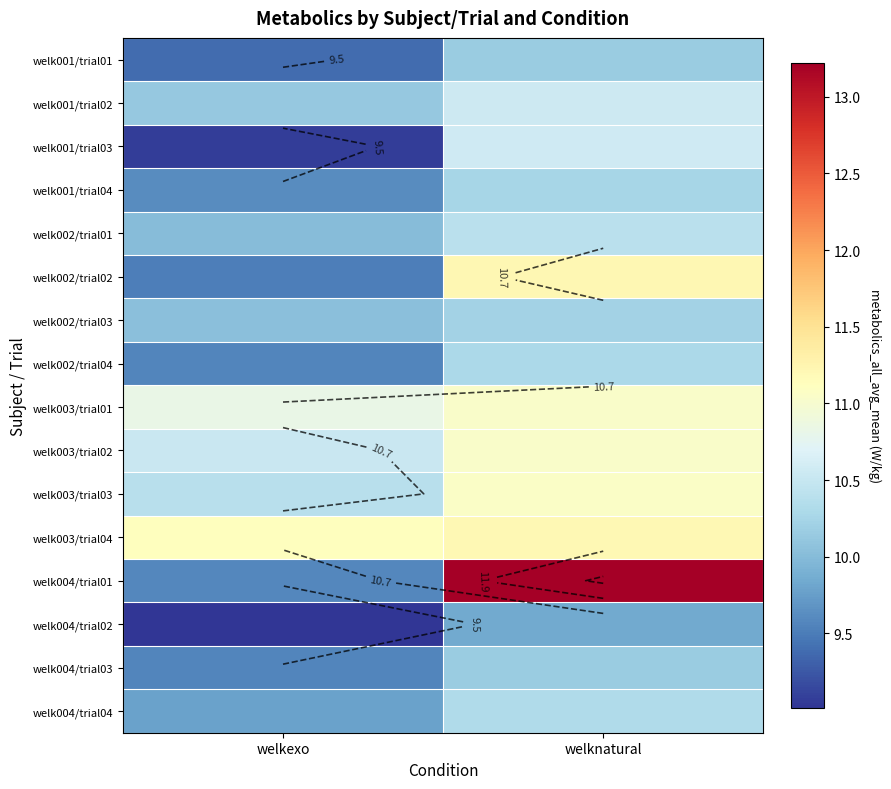

At how many categories does at least one series exceed 9?

2